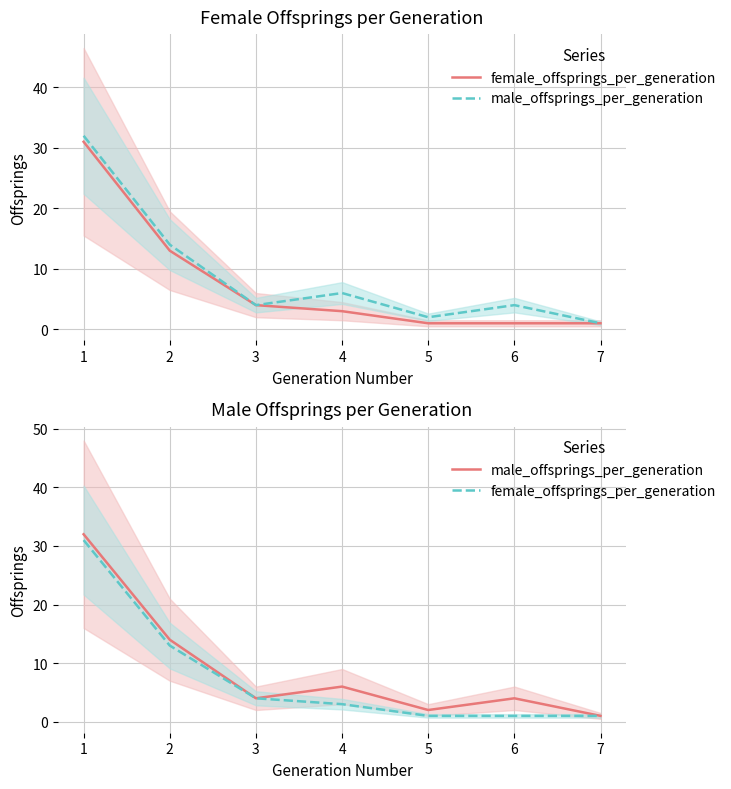

What are all the series names shown in the legend?

female_offsprings_per_generation, male_offsprings_per_generation